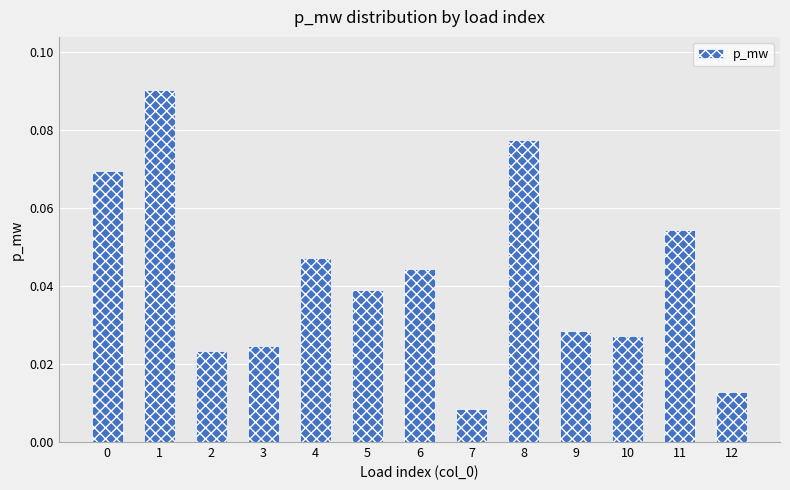

What is the sum of all values?

0.5